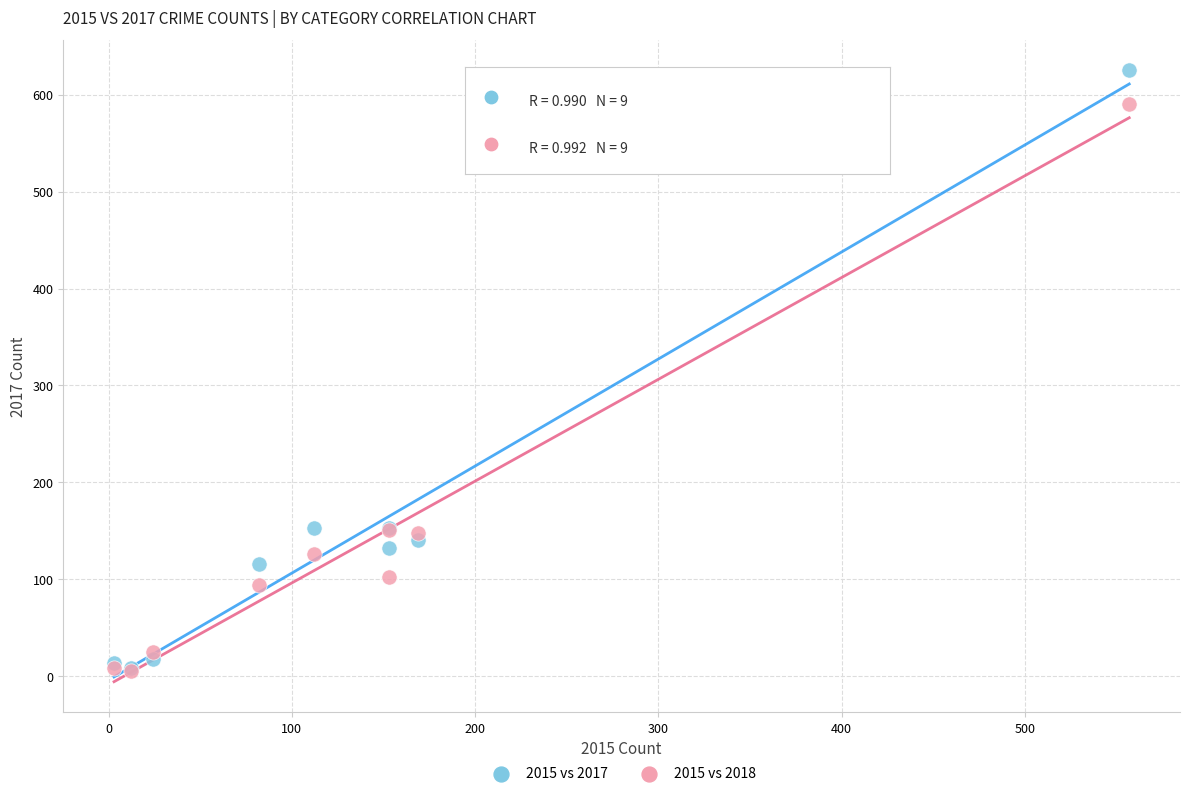

Which series contains the highest Y value?

2015 vs 2017